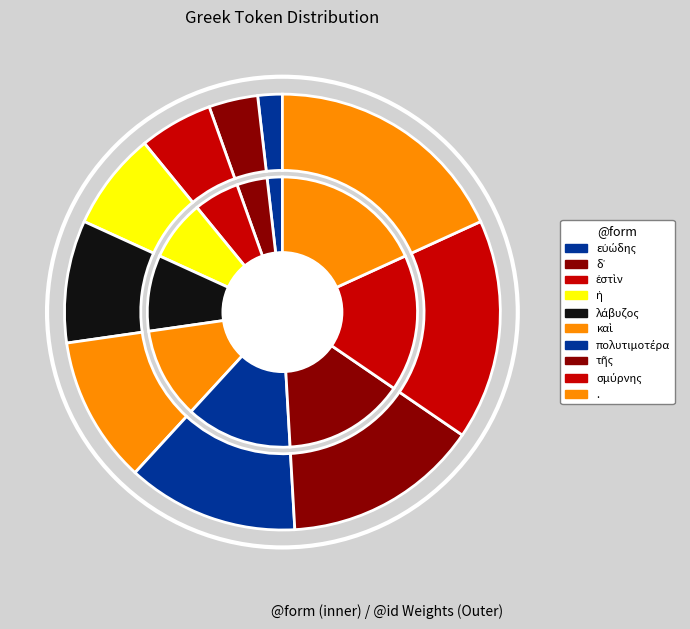

Does δ᾽ represent more than half of the total?

No